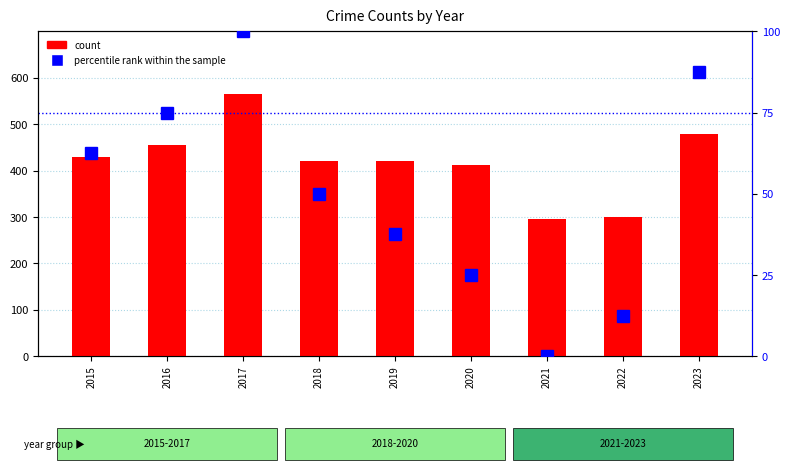

Between 2020 and 2023, which series saw the biggest shift?

count